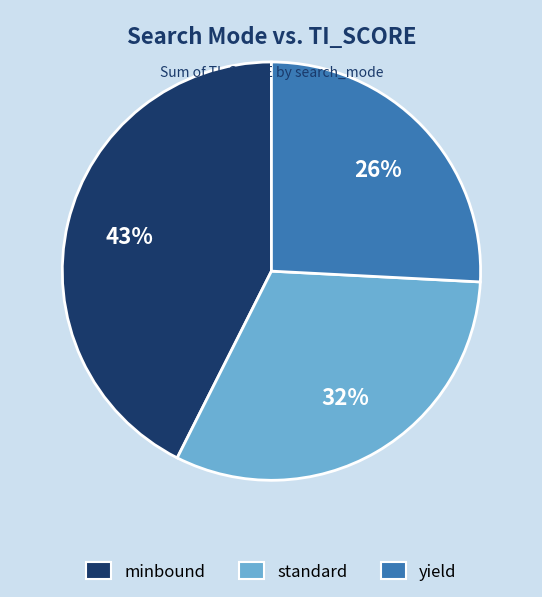

Combined, do yield and minbound account for over 50%?

Yes